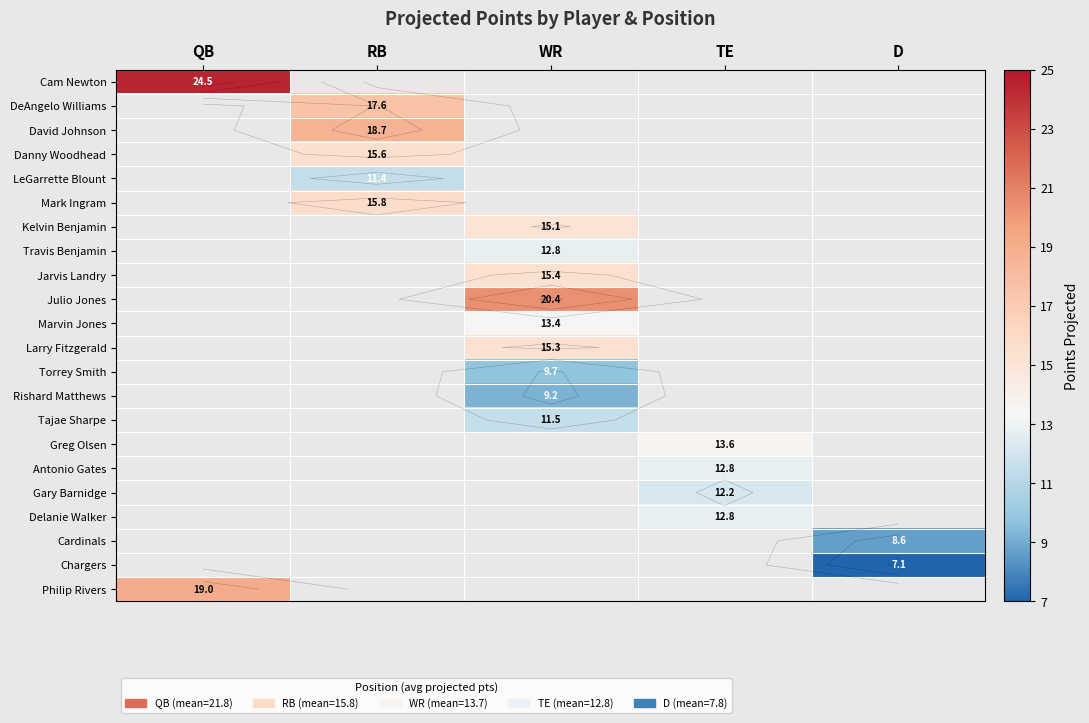

At which label does Torrey Smith first exceed 9?

WR